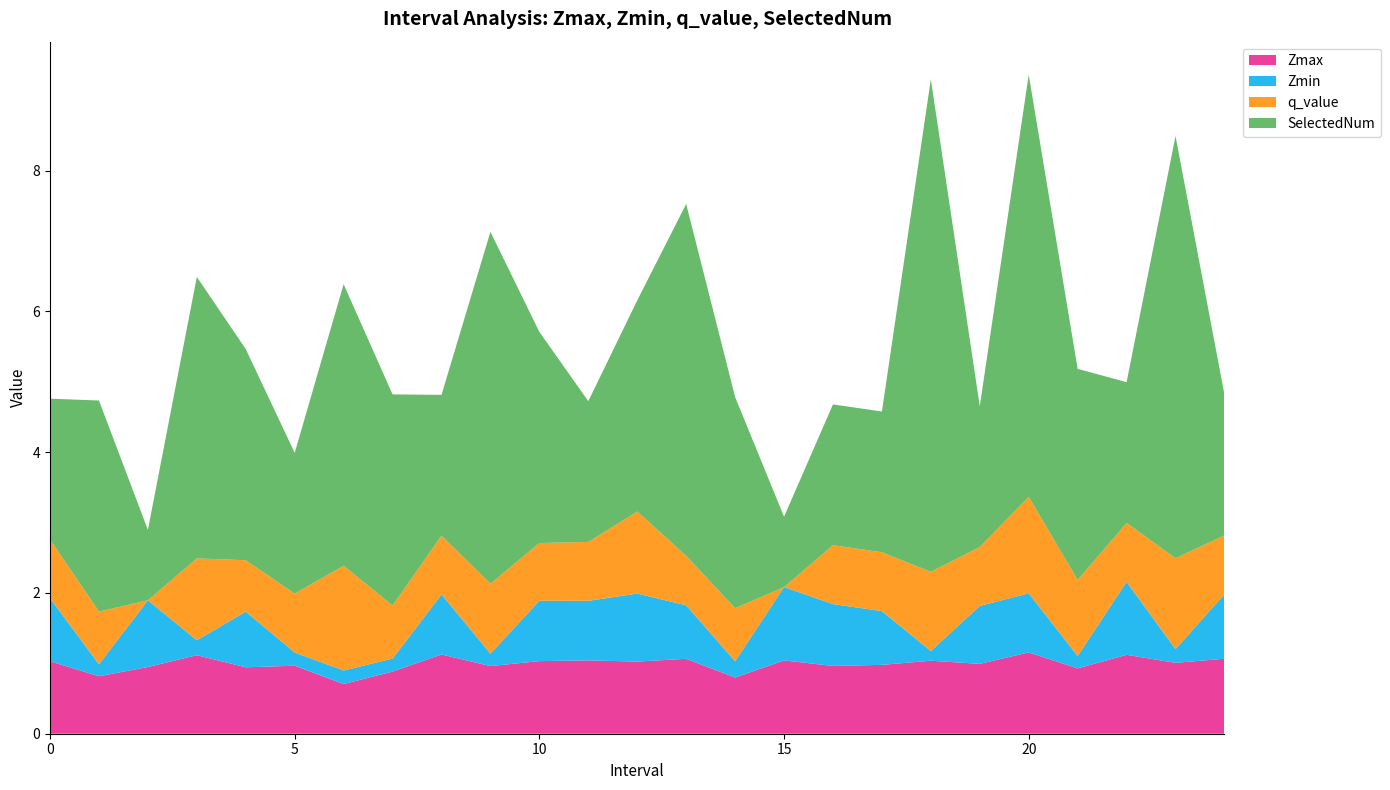

Reading left to right, list all the values displayed in this chart.

Zmax: 0=1.0	1=0.8	2=0.9	3=1.1	4=0.9	5=1.0	6=0.7	7=0.9	8=1.1	9=1.0	10=1.0	11=1.0	12=1.0	13=1.1	14=0.8	15=1.0	16=1.0	17=1.0	18=1.0	19=1.0	20=1.2	21=0.9	22=1.1	23=1.0	24=1.1
Zmin: 0=0.9	1=0.2	2=0.9	3=0.2	4=0.8	5=0.2	6=0.2	7=0.2	8=0.9	9=0.2	10=0.9	11=0.8	12=1.0	13=0.8	14=0.2	15=1.0	16=0.9	17=0.8	18=0.1	19=0.8	20=0.8	21=0.2	22=1.0	23=0.2	24=0.9
q_value: 0=0.8	1=0.7	2=0.0	3=1.2	4=0.7	5=0.8	6=1.5	7=0.8	8=0.8	9=1.0	10=0.8	11=0.8	12=1.2	13=0.7	14=0.8	15=0.0	16=0.8	17=0.8	18=1.1	19=0.8	20=1.4	21=1.1	22=0.8	23=1.3	24=0.8
SelectedNum: 0=2.0	1=3.0	2=1.0	3=4.0	4=3.0	5=2.0	6=4.0	7=3.0	8=2.0	9=5.0	10=3.0	11=2.0	12=3.0	13=5.0	14=3.0	15=1.0	16=2.0	17=2.0	18=7.0	19=2.0	20=6.0	21=3.0	22=2.0	23=6.0	24=2.0